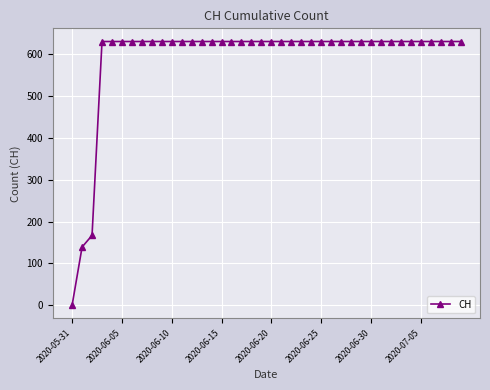

How many data points does each series have?

40